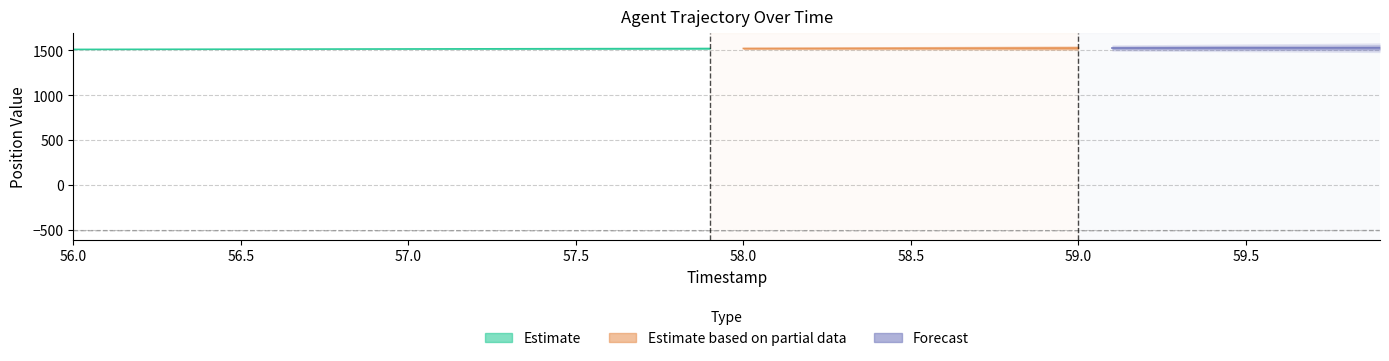

How many points are lower than both their immediate neighbors (excluding endpoints)?

1